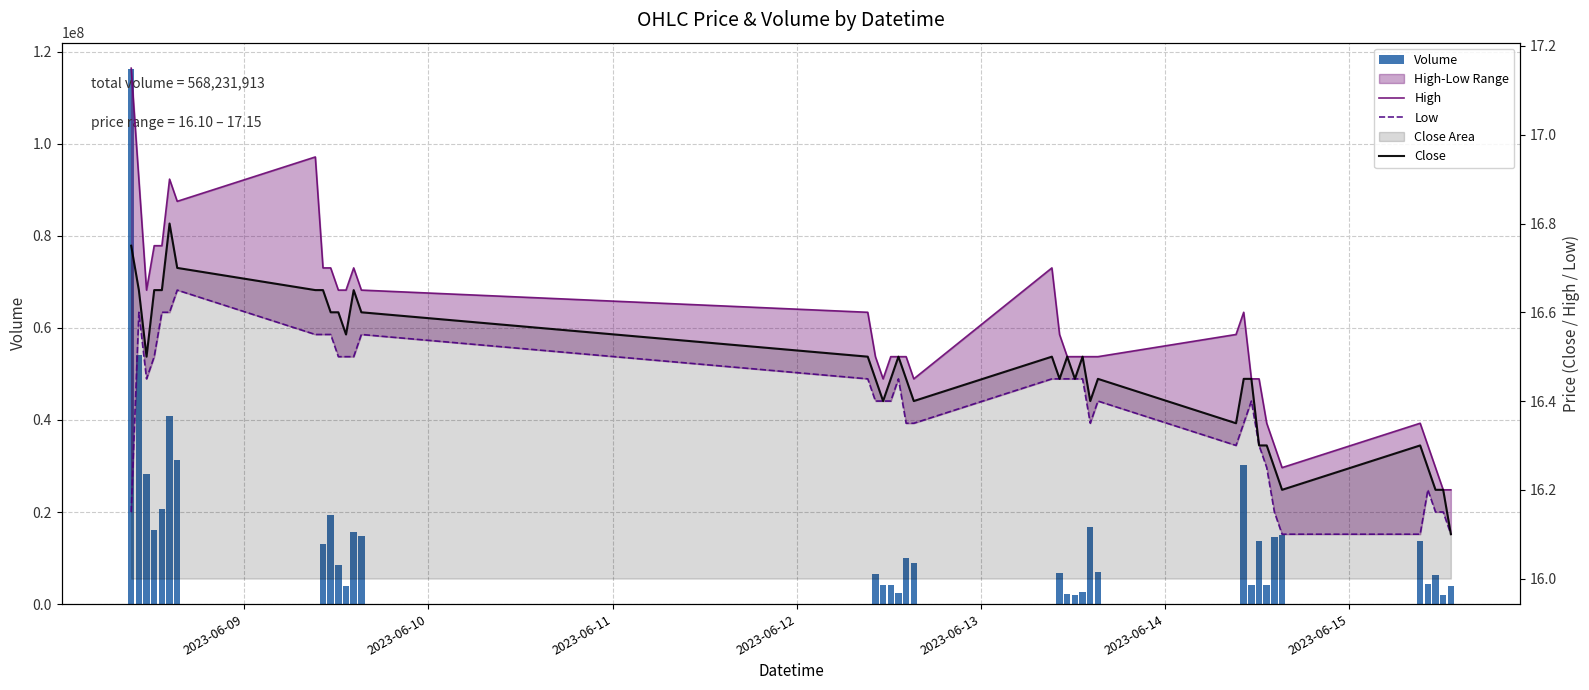

What is the difference between the second highest and minimum values in the Close series?

0.6